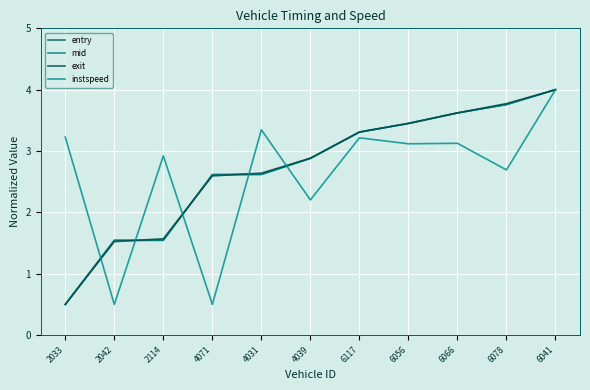

What is the lowest value of the instspeed series?

0.5